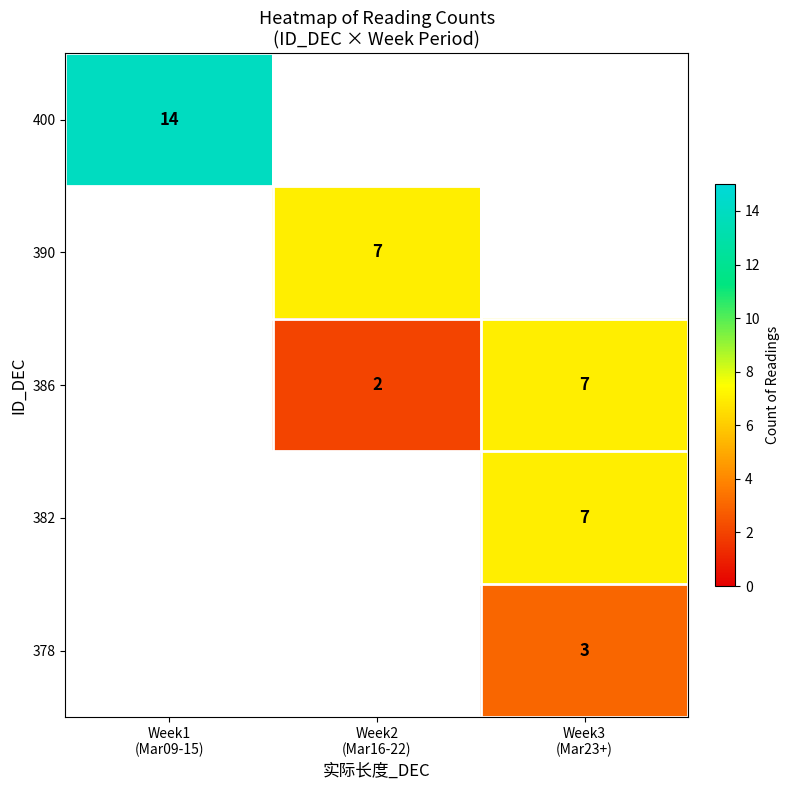

Read the 400 value at Week1 (Mar09-15).

14.0